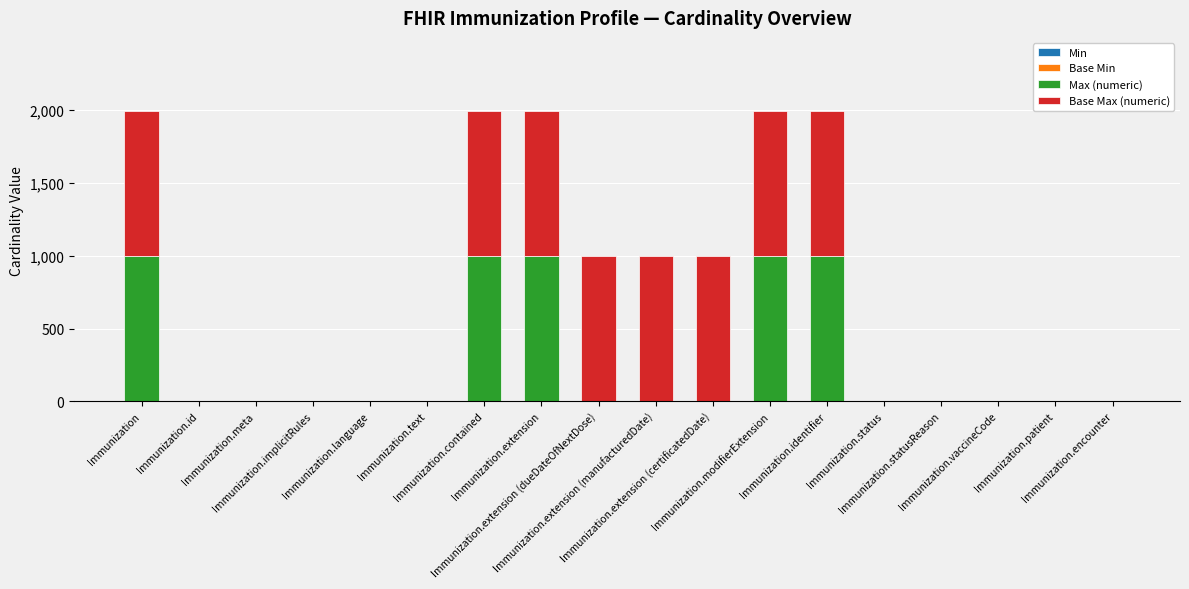

Between Immunization and Immunization.extension (dueDateOfNextDose), which series saw the biggest shift?

Max (numeric)